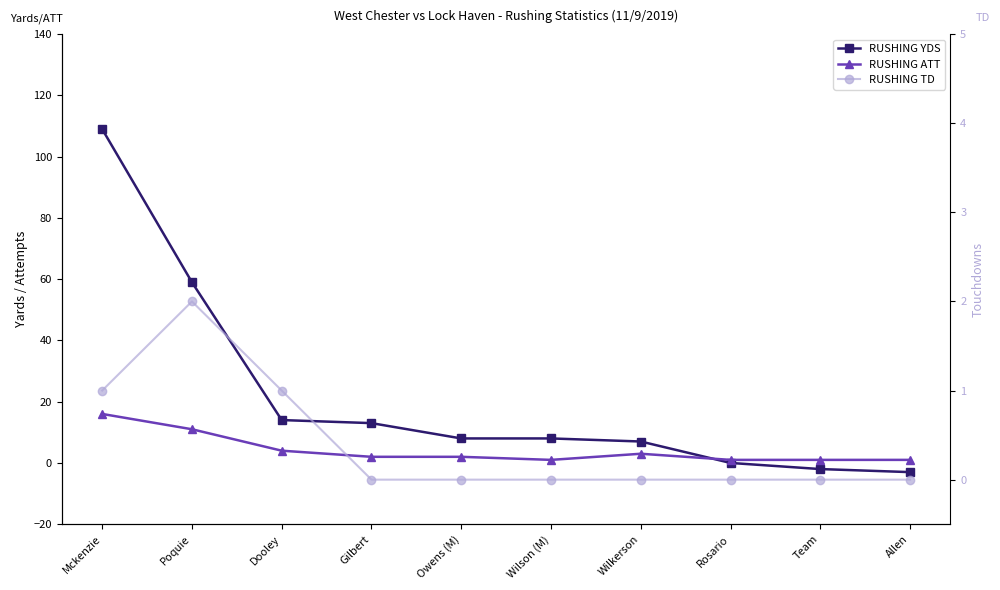

What is the approximate value of RUSHING TD at Dooley?

1